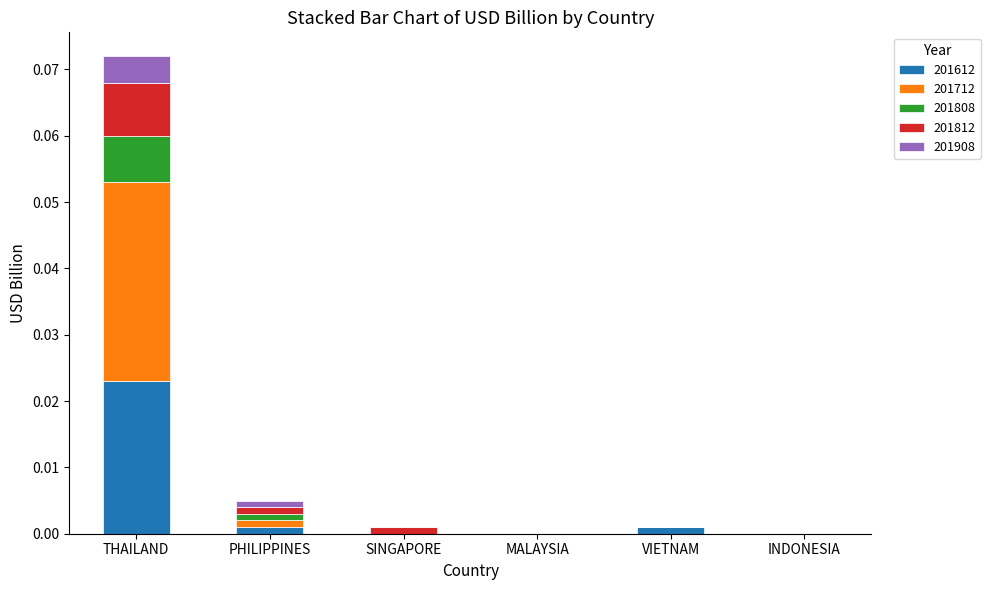

Does the chart contain stacked bars?

Yes